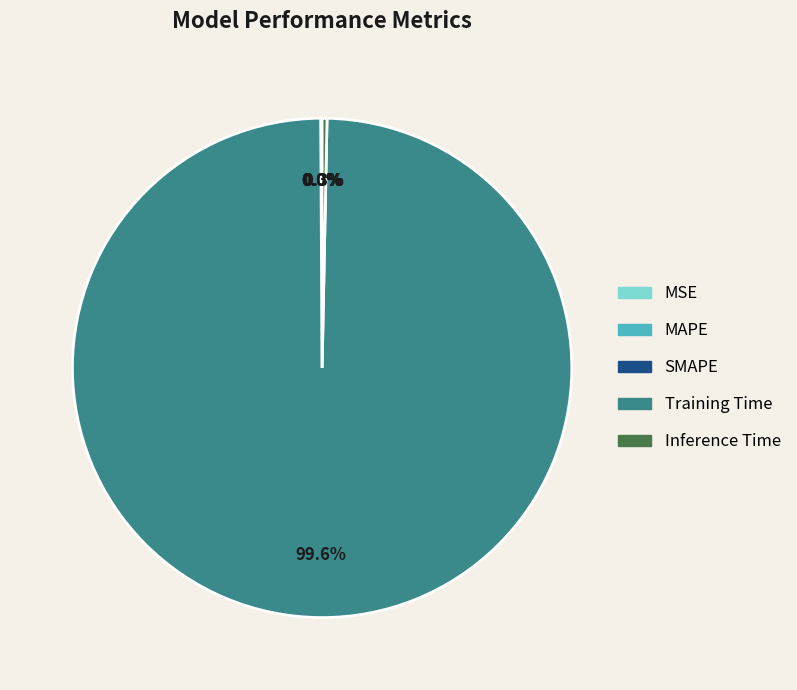

Between Training Time and Inference Time, which is larger?

Training Time